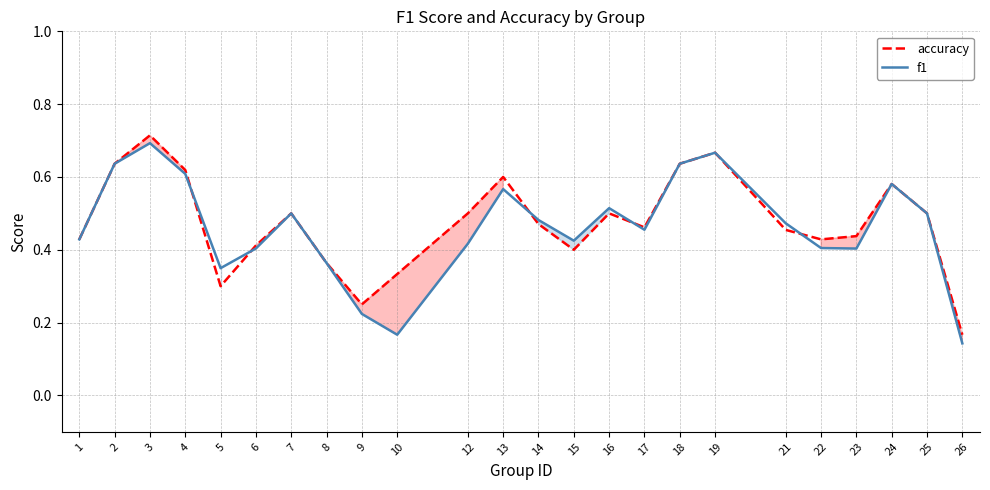

What is the value of the accuracy point at the 21st from the left?

0.4